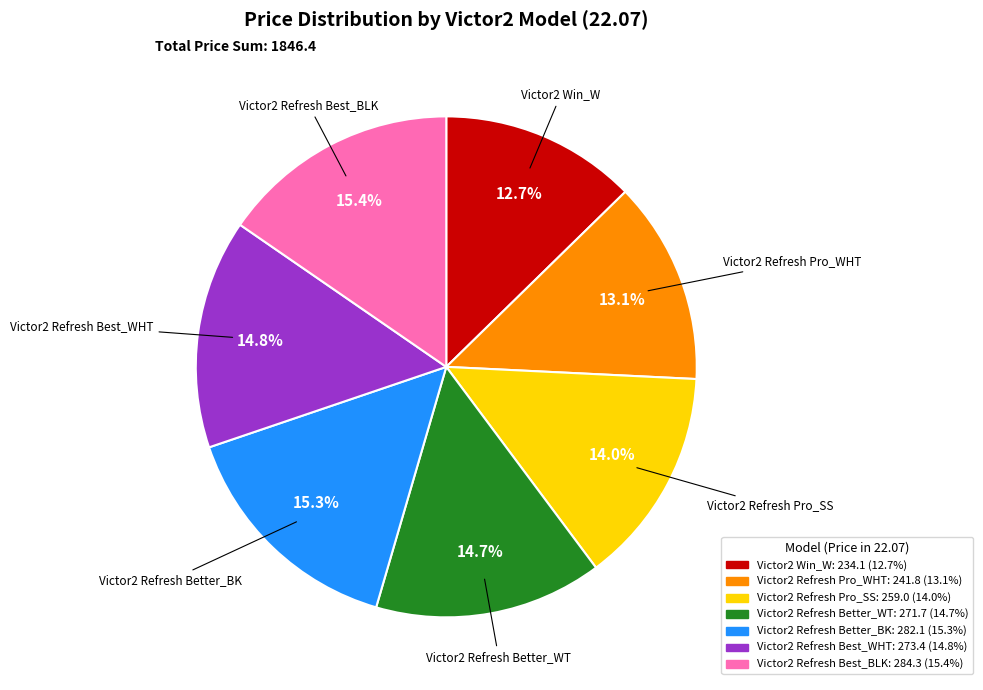

True or false: Victor2 Win_W accounts for 1% of the total.

False